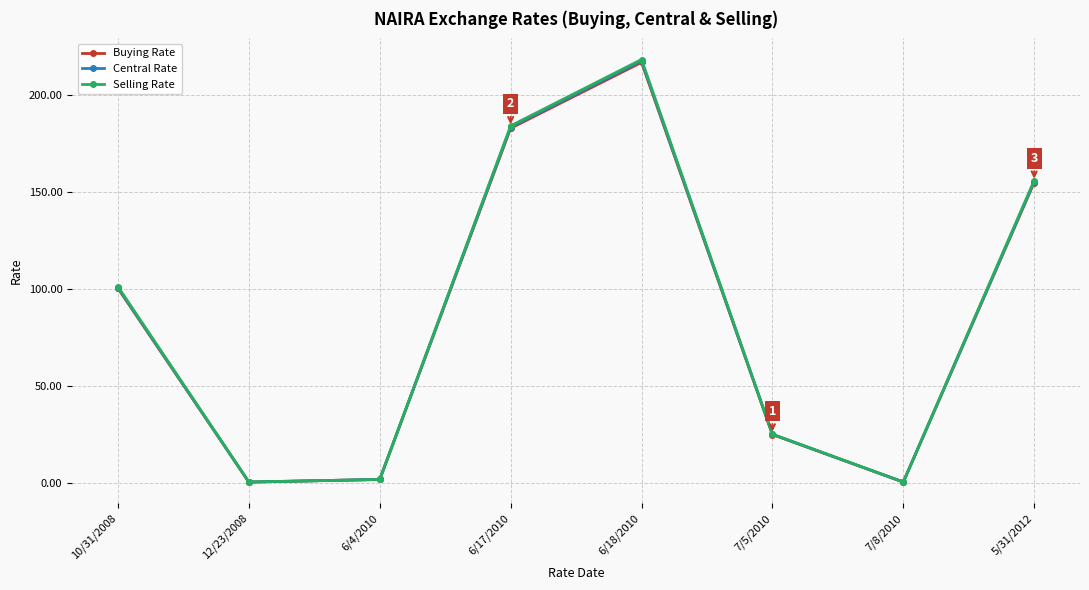

What are all the series names shown in the legend?

Buying Rate, Central Rate, Selling Rate